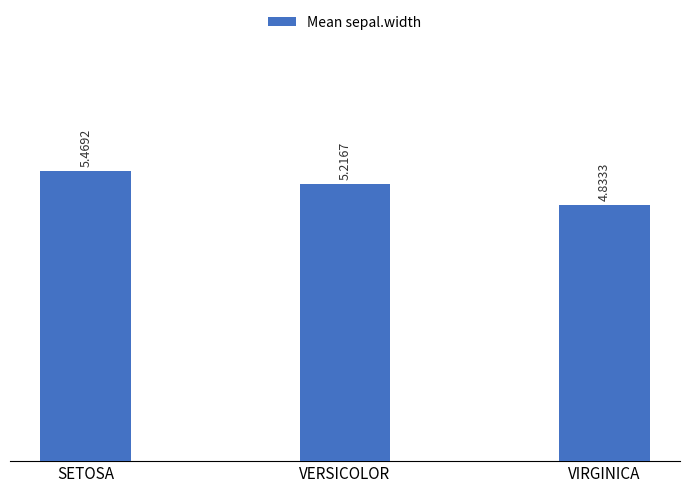

The chart shows a value of 1.9 at VERSICOLOR. True or false?

False